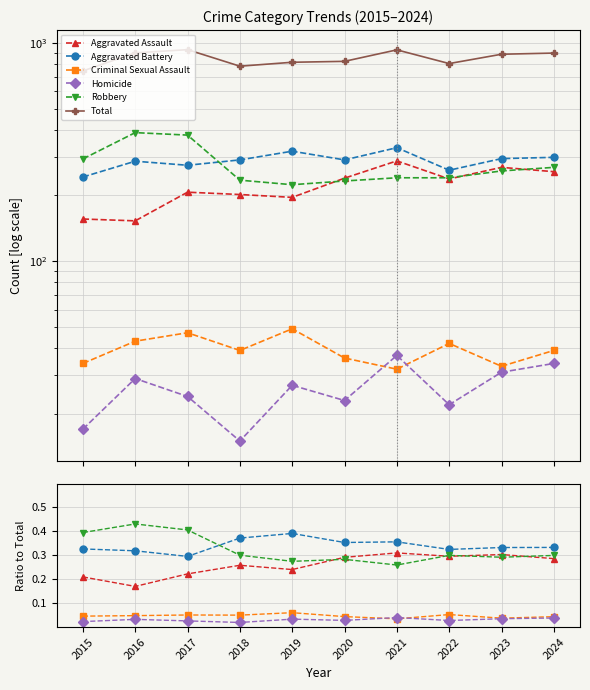

True or false: Robbery and Total intersect in this chart.

False